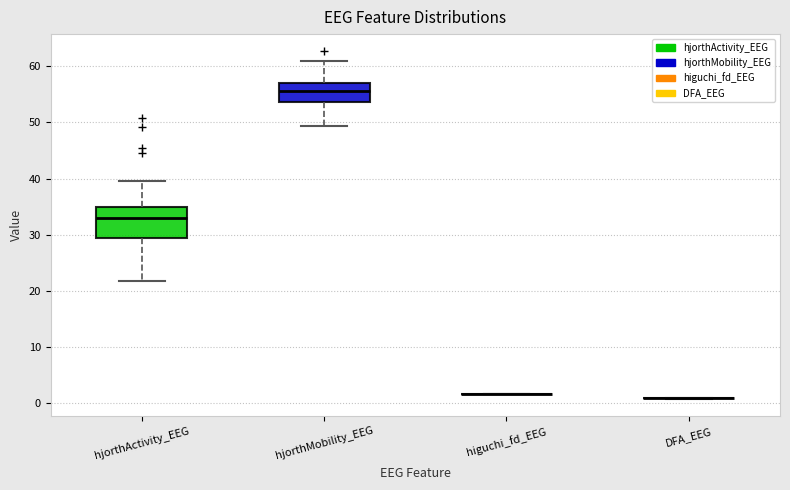

Which box is the tallest, from its lower edge to its upper edge?

hjorthActivity_EEG